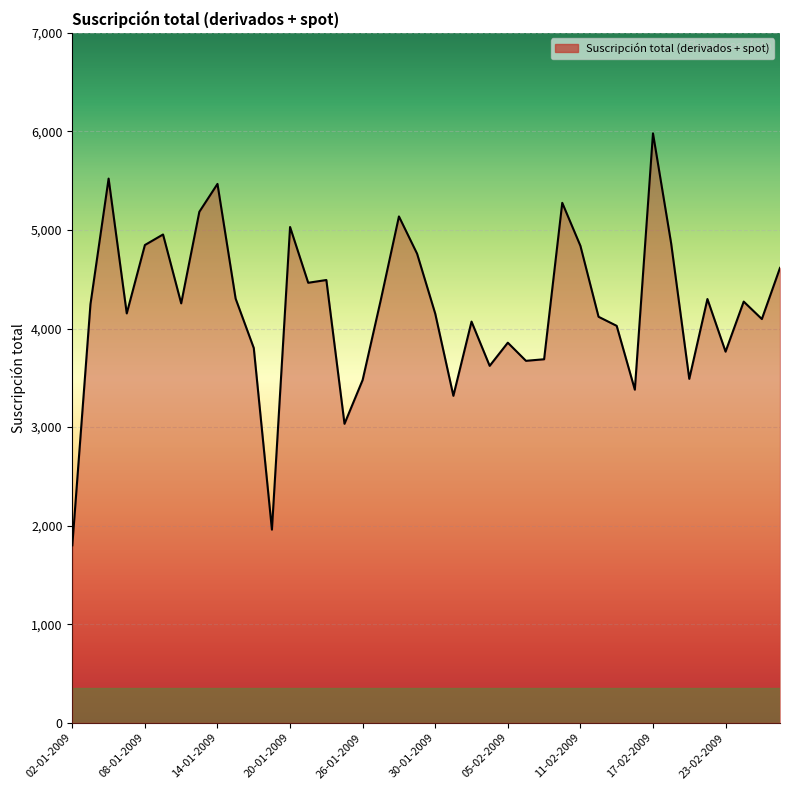

What is the difference between the maximum and minimum values?

4180